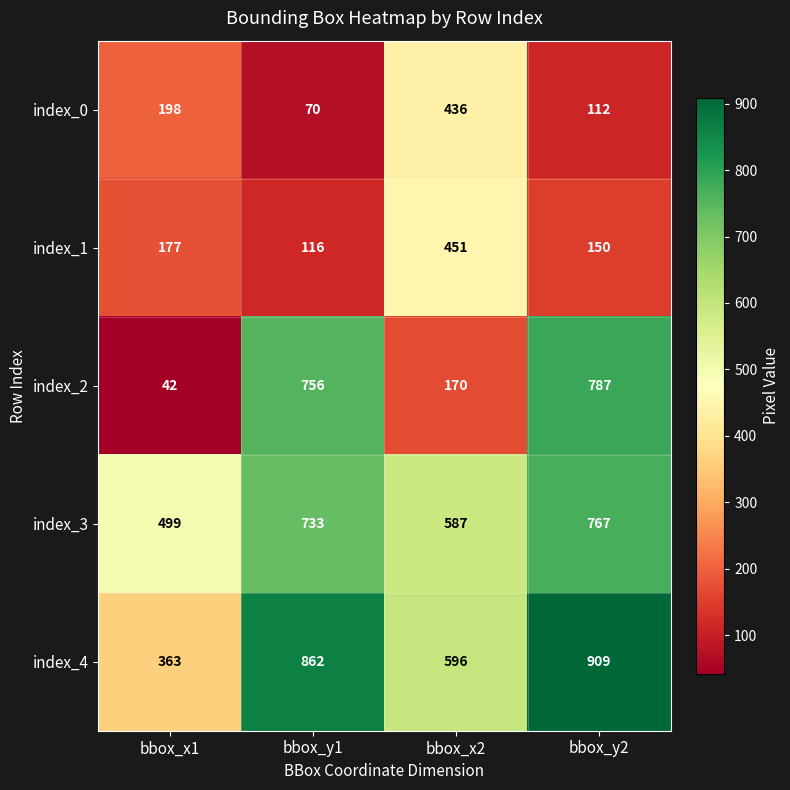

At which category is the sum across all series the highest?

bbox_y2